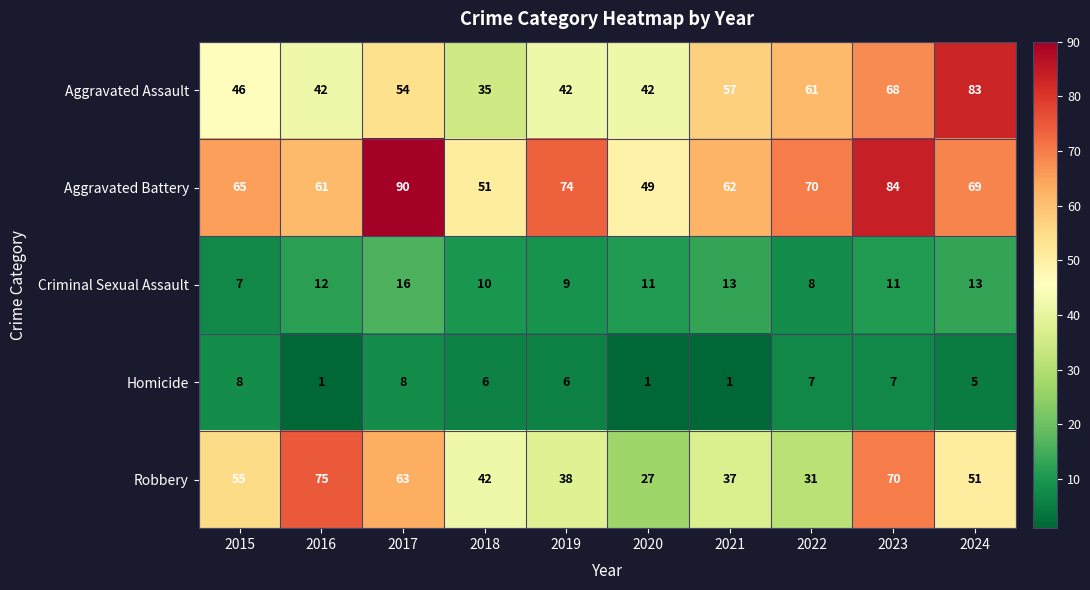

What is the spread (max minus min) of values at 2019?

68